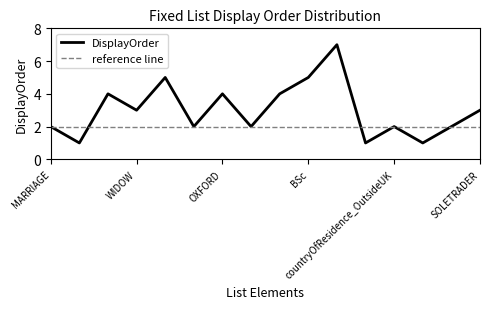

In DisplayOrder, how many points are lower than both neighbors (excluding endpoints)?

6